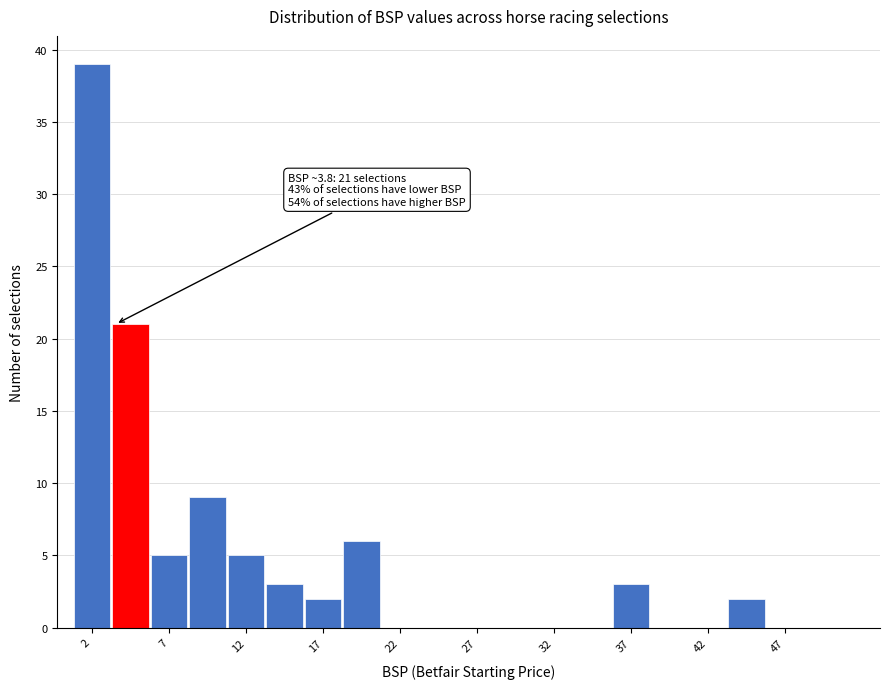

Over which range of the x-axis is the bar tallest?

1.0 to 3.5